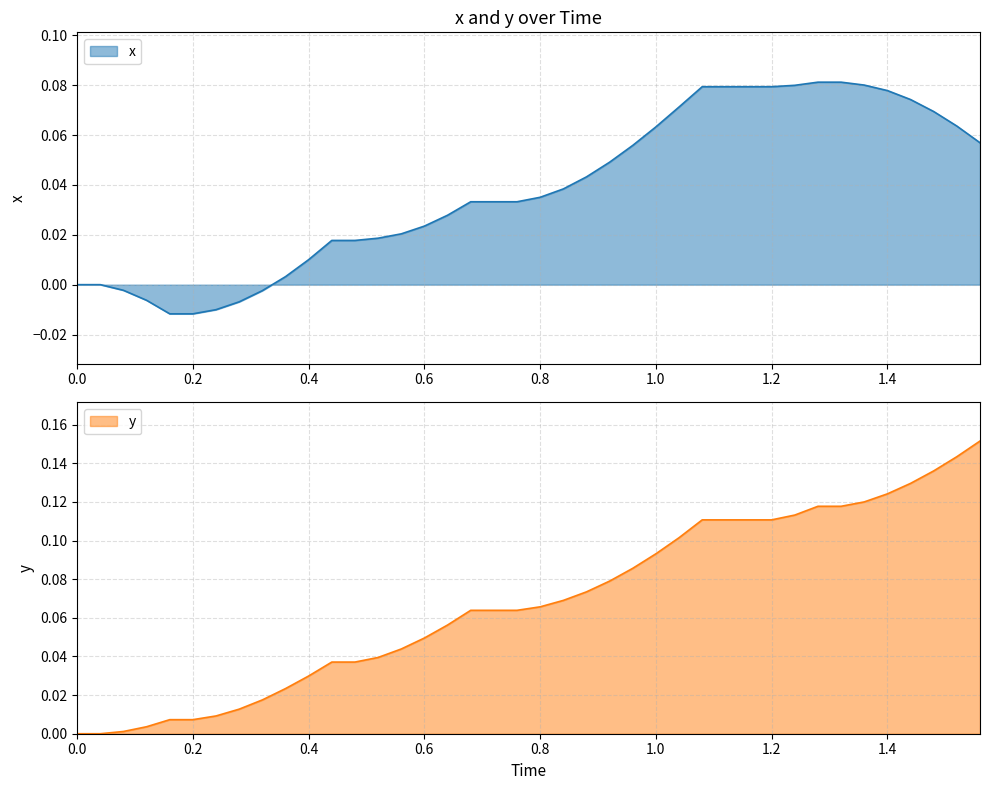

True or false: x and y intersect in this chart.

False